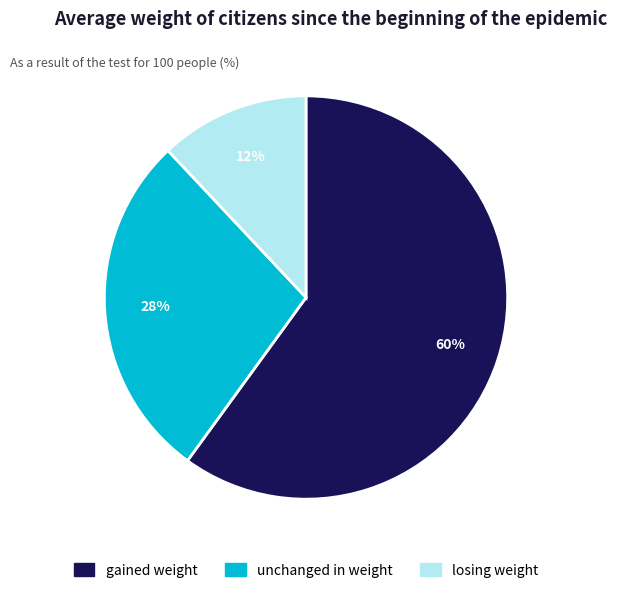

To the nearest percent, what percentage of the pie is gained weight?

60%